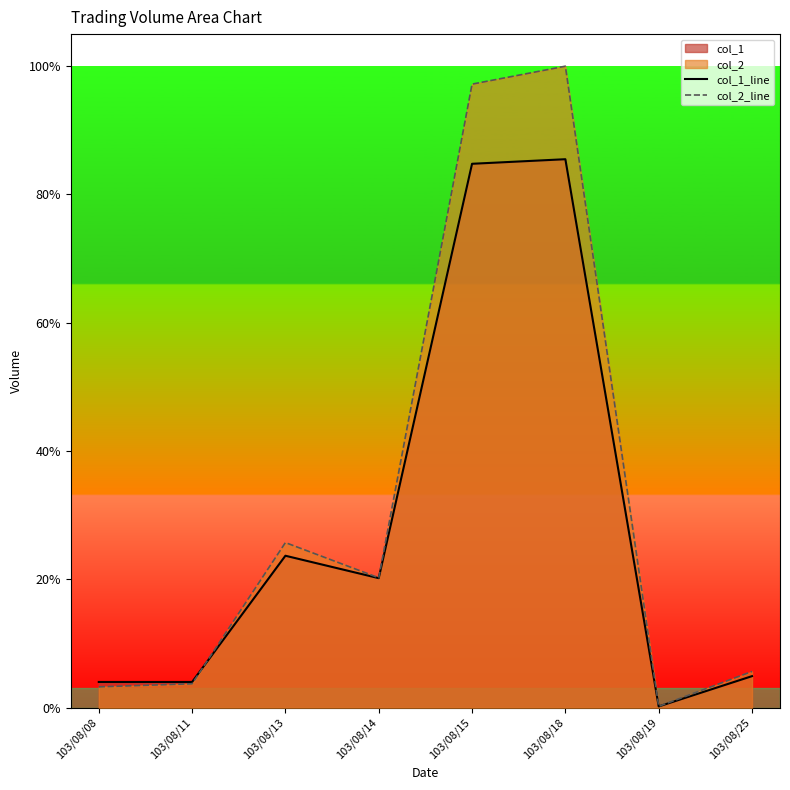

At which category does the chart reach its peak across all series?

103/08/18